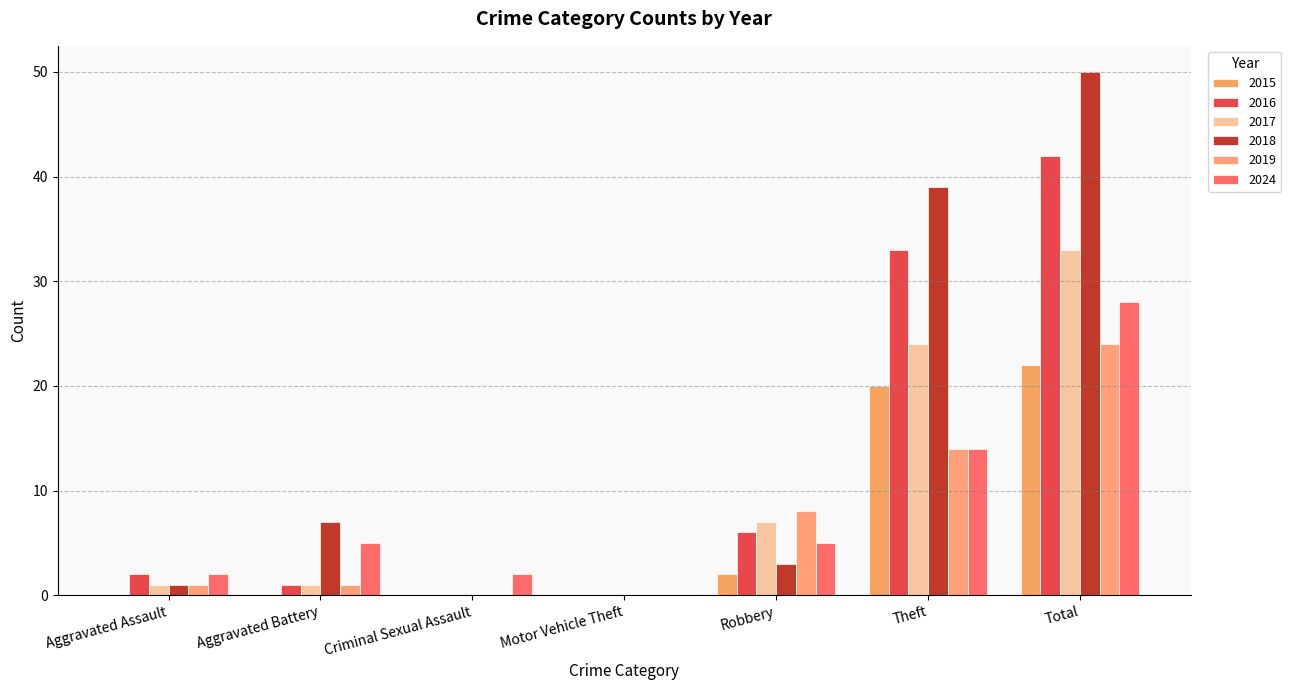

Which series has the widest spread of values?

2018